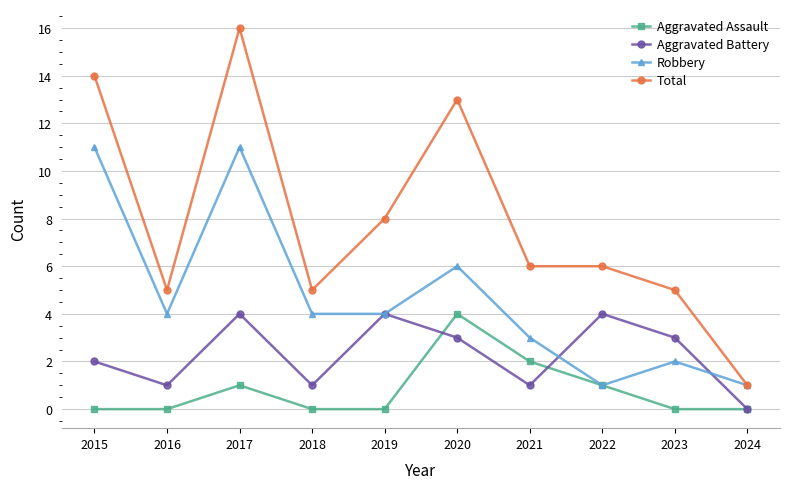

Reading right to left, extract all data points from this chart.

Aggravated Assault: 2024=0	2023=0	2022=1	2021=2	2020=4	2019=0	2018=0	2017=1	2016=0	2015=0
Aggravated Battery: 2024=0	2023=3	2022=4	2021=1	2020=3	2019=4	2018=1	2017=4	2016=1	2015=2
Robbery: 2024=1	2023=2	2022=1	2021=3	2020=6	2019=4	2018=4	2017=11	2016=4	2015=11
Total: 2024=1	2023=5	2022=6	2021=6	2020=13	2019=8	2018=5	2017=16	2016=5	2015=14